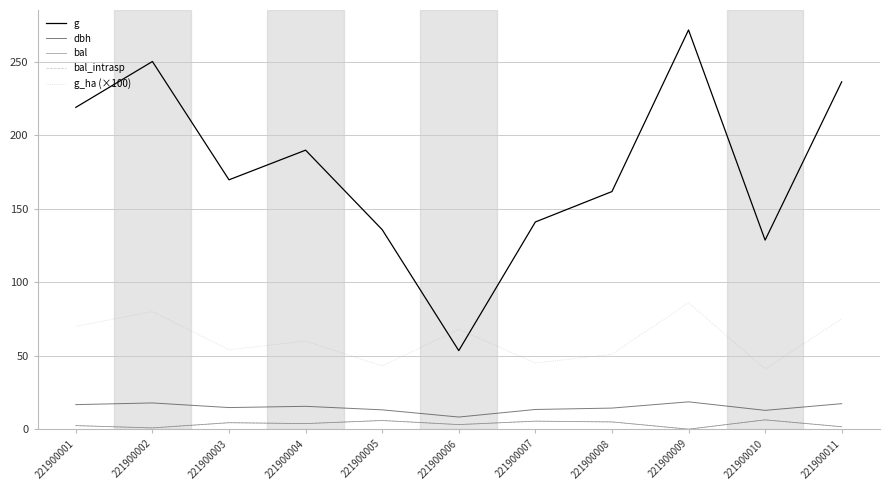

Read the bal value at 221900004.

3.8